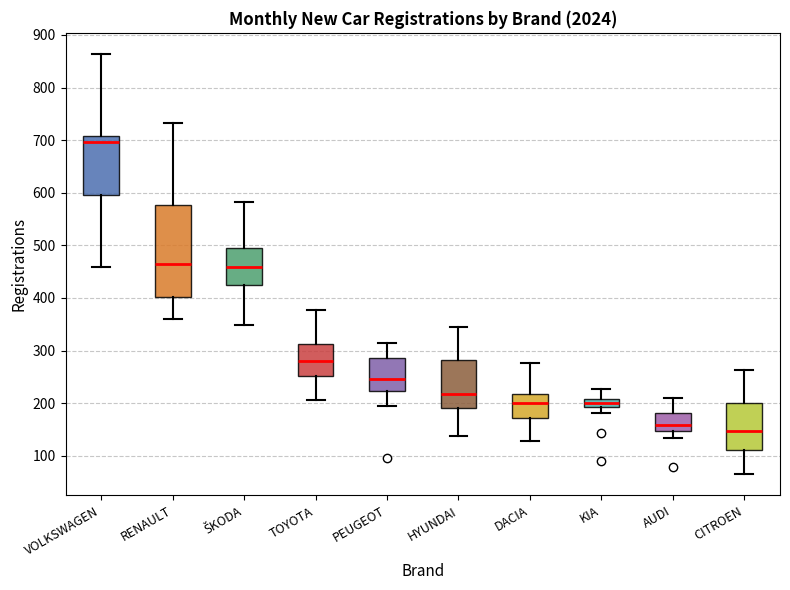

Which box's median line is the highest?

VOLKSWAGEN